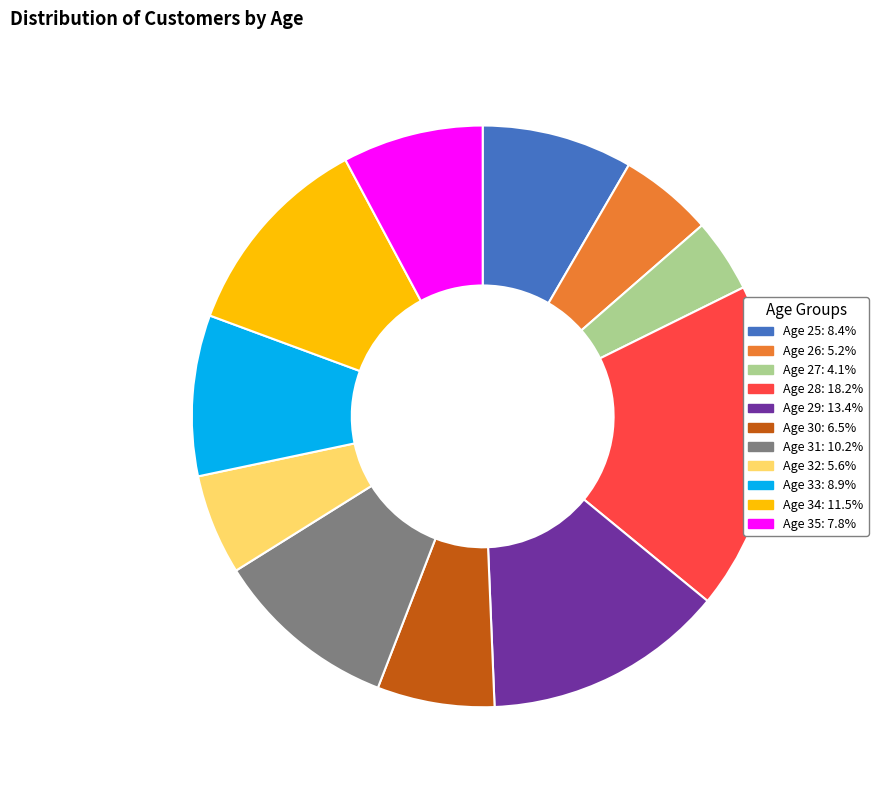

Is there a majority slice in this chart?

No